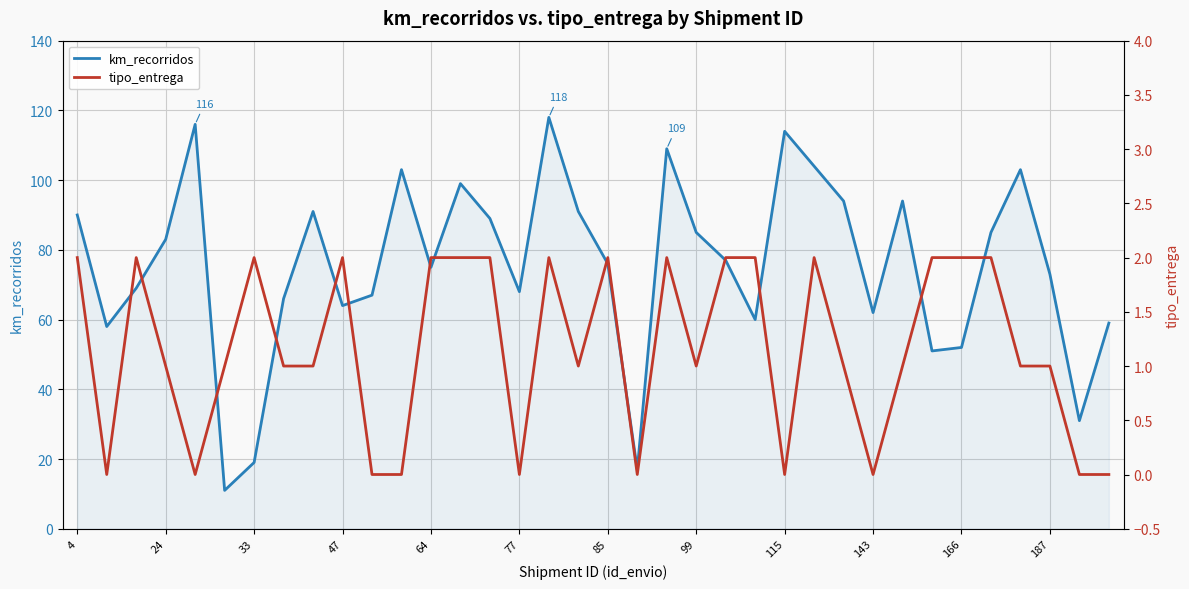

What is the lowest value of the km_recorridos series?

11